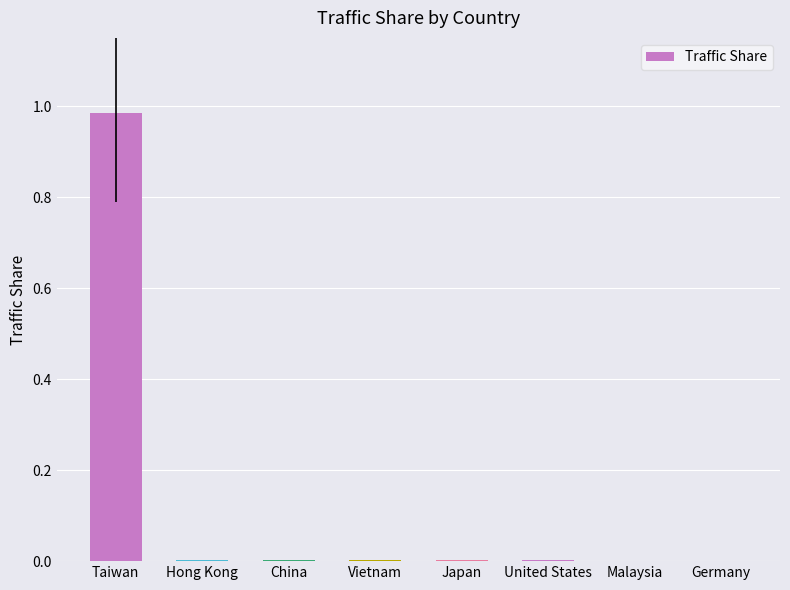

The chart shows a value of 0.0 at Germany. True or false?

True